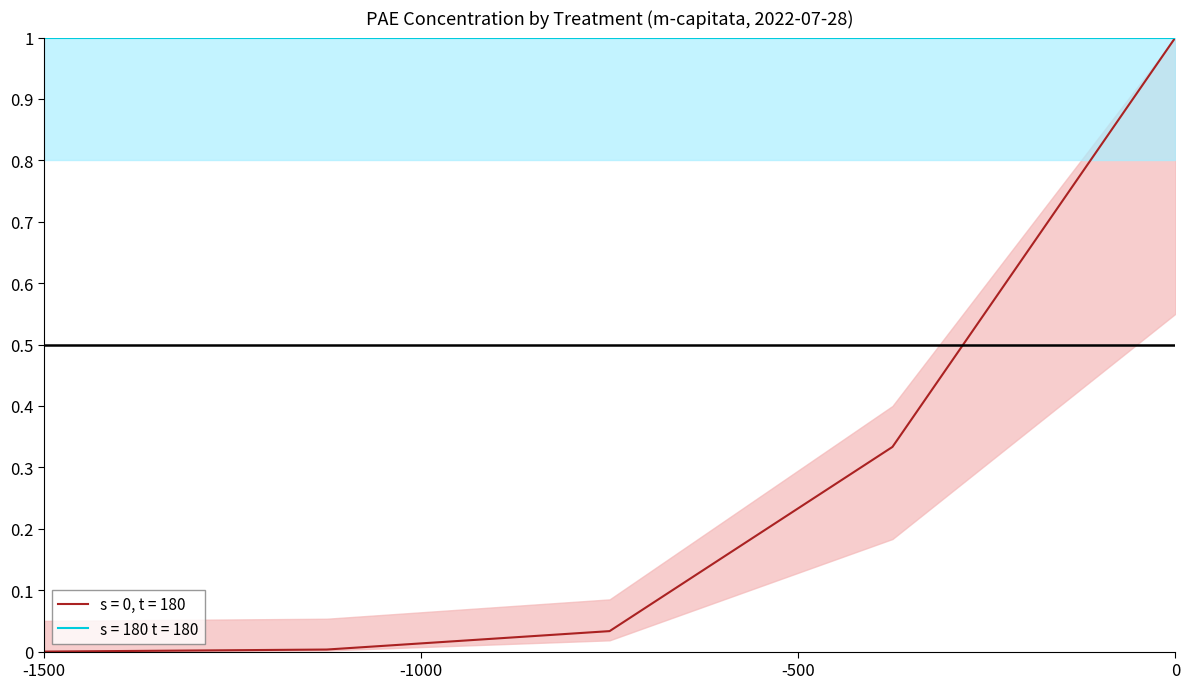

The value of s = 0, t = 180 at 0 is 0.6. True or false?

False